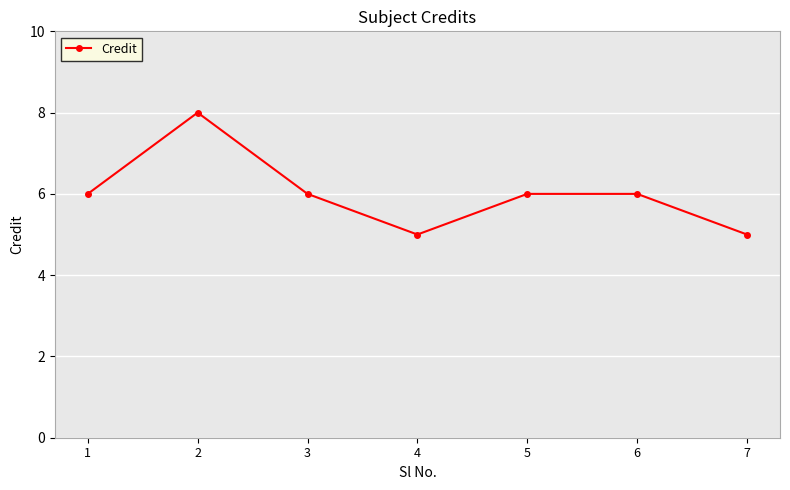

The chart shows a value of 1 at 7. True or false?

False